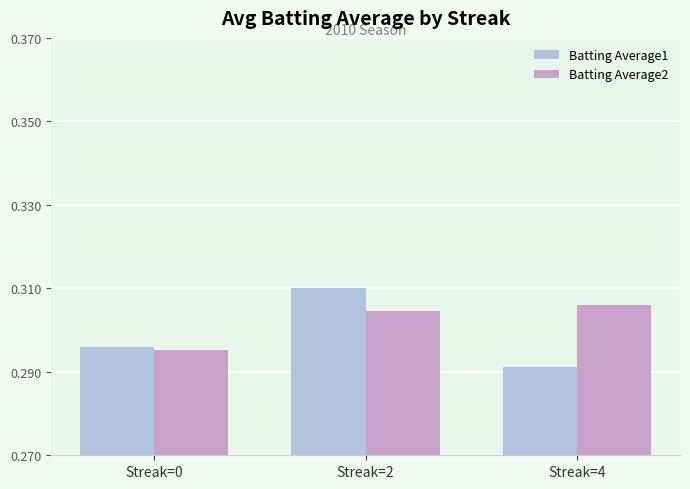

Is the value of Batting Average1 at Streak=0 greater than the value of Batting Average2 at Streak=4?

No